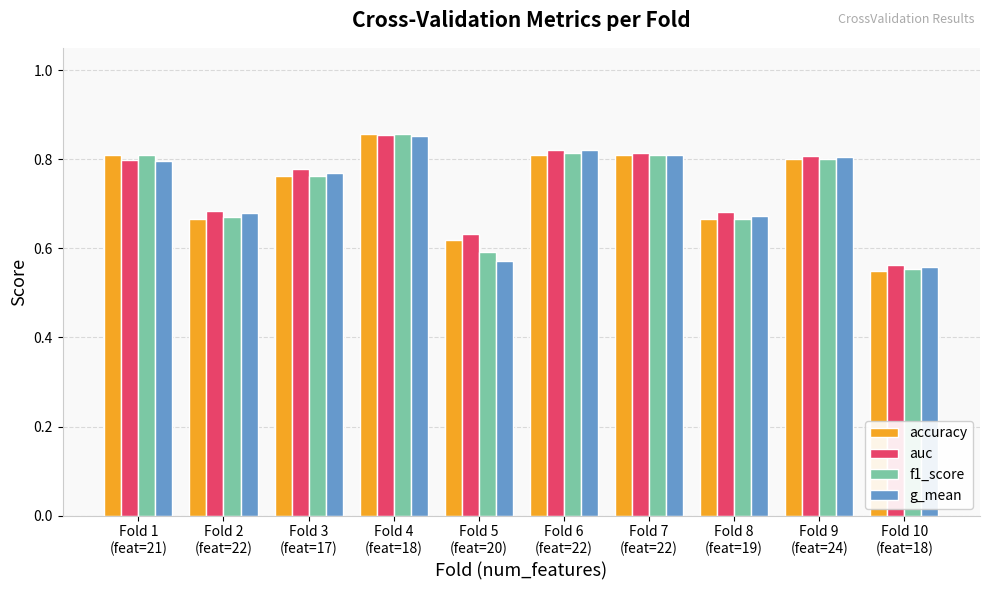

What is the label of the 9th bar from the right?

Fold 2
(feat=22)